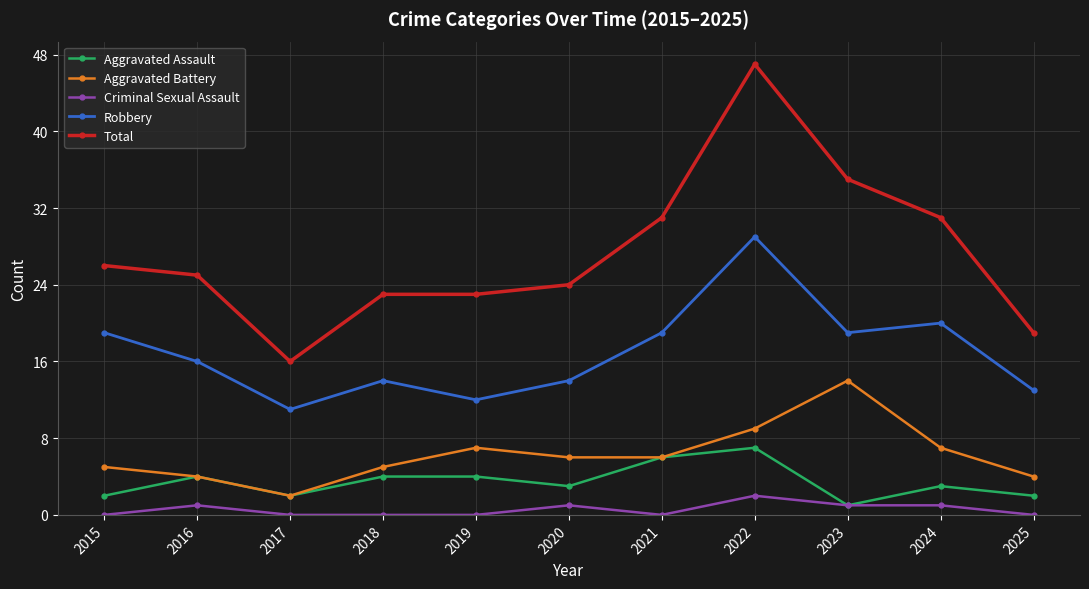

Where does the Robbery series first go above 16?

2015